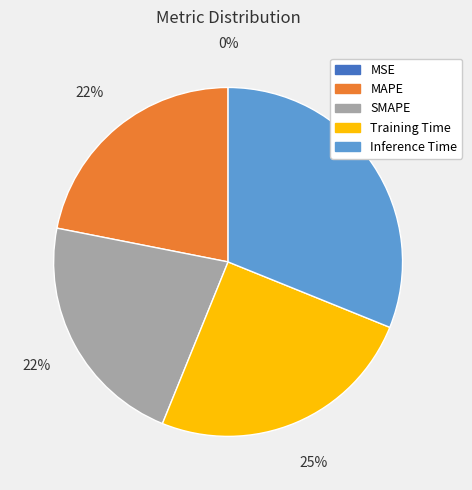

To the nearest percent, what is the combined percentage of Training Time and SMAPE?

47%